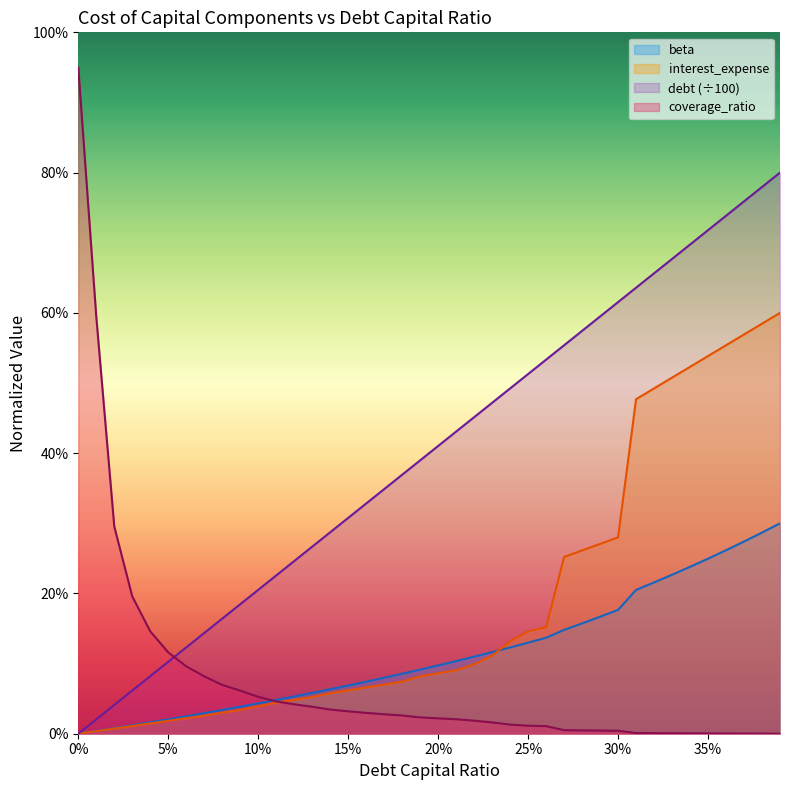

How many lines are shown in the chart?

4